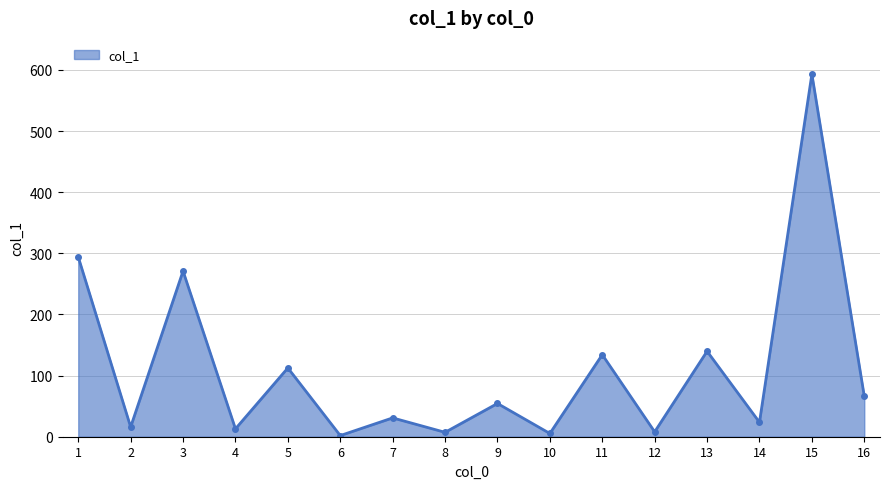

Does the chart have visible grid lines?

Yes